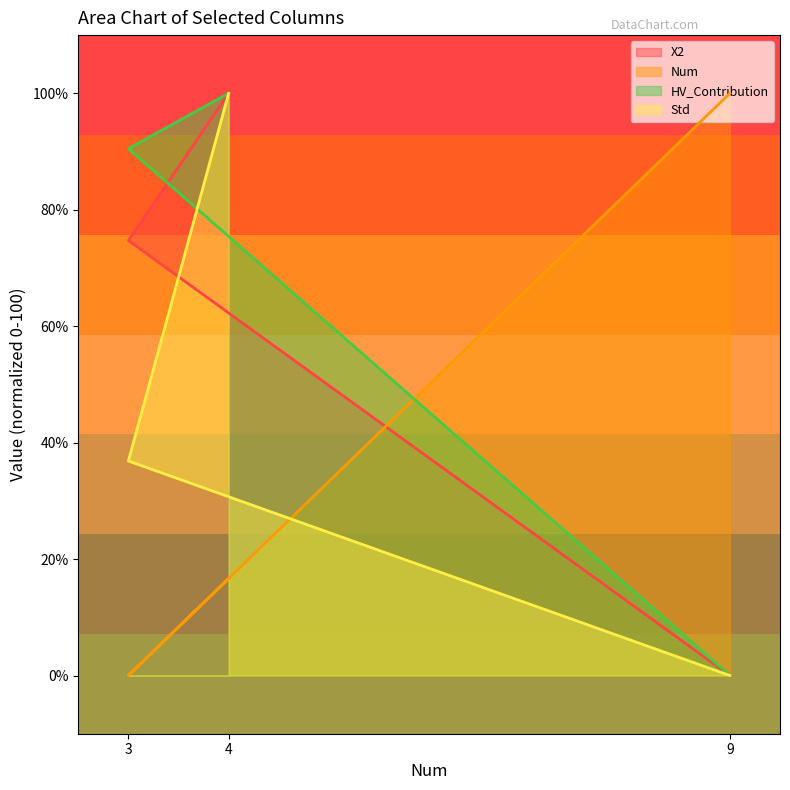

Rank the series by their maximum value, from lowest to highest.

X2, Num, Std, HV_Contribution